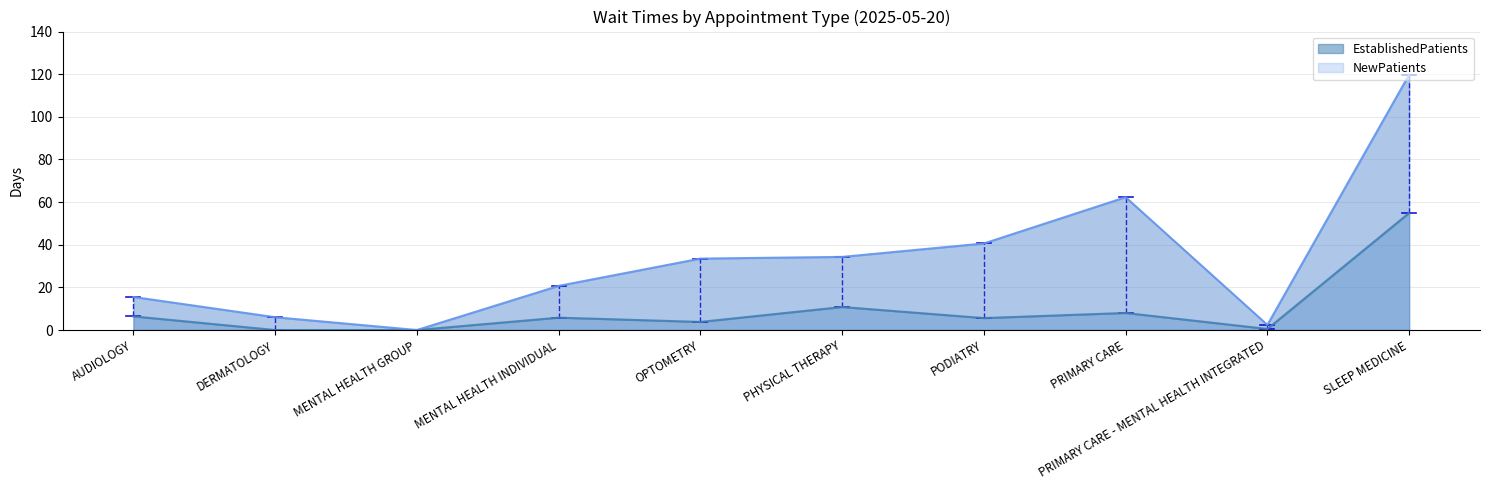

List the labels in order of NewPatients value, smallest first.

MENTAL HEALTH GROUP, PRIMARY CARE - MENTAL HEALTH INTEGRATED, DERMATOLOGY, AUDIOLOGY, MENTAL HEALTH INDIVIDUAL, OPTOMETRY, PHYSICAL THERAPY, PODIATRY, PRIMARY CARE, SLEEP MEDICINE